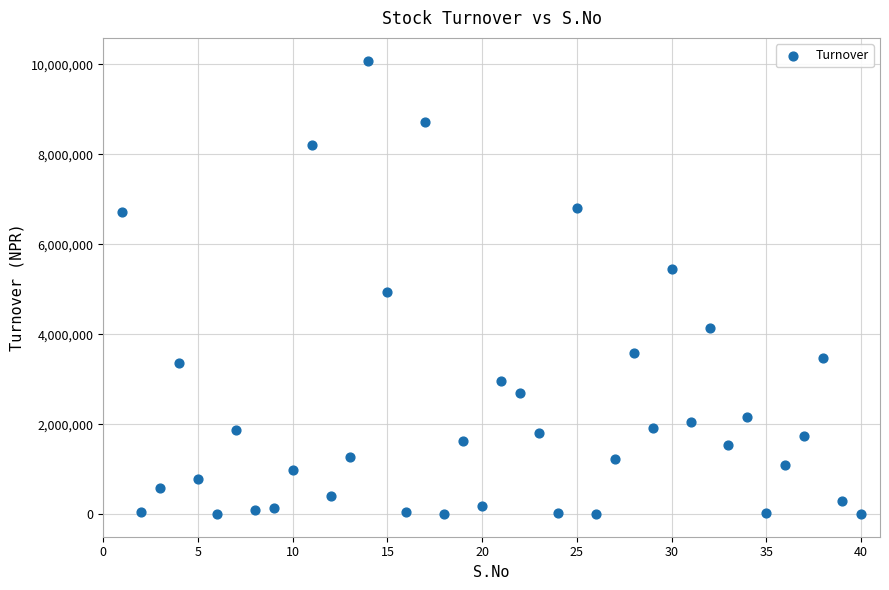

What Y value in the scatter plot is closest to 5045955?

4931080